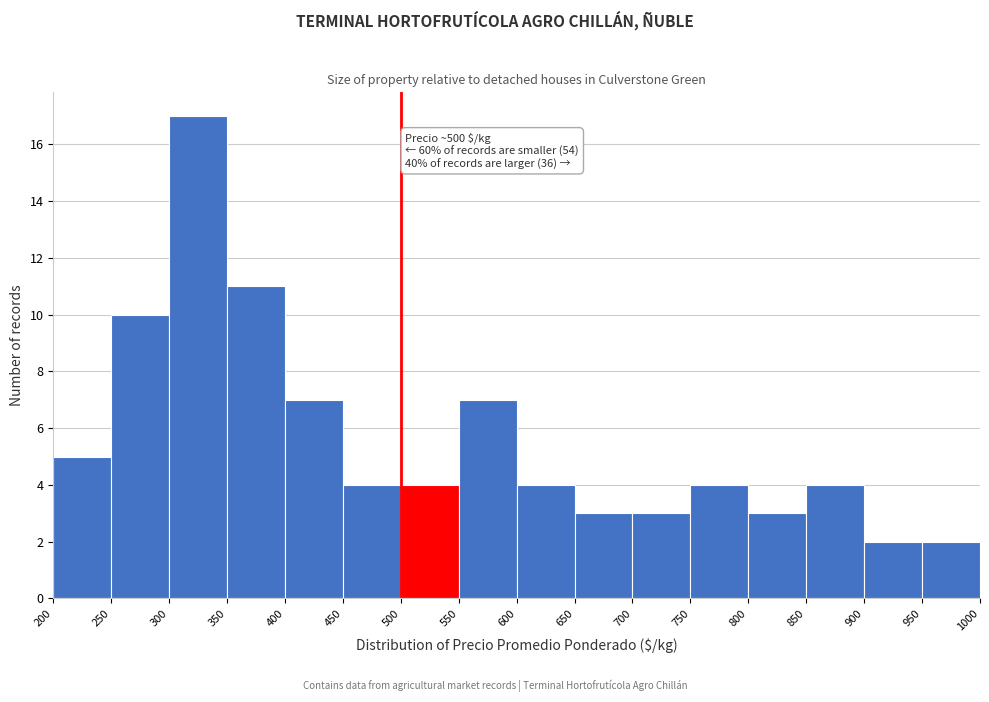

Over which range of the x-axis is the bar tallest?

300 to 350